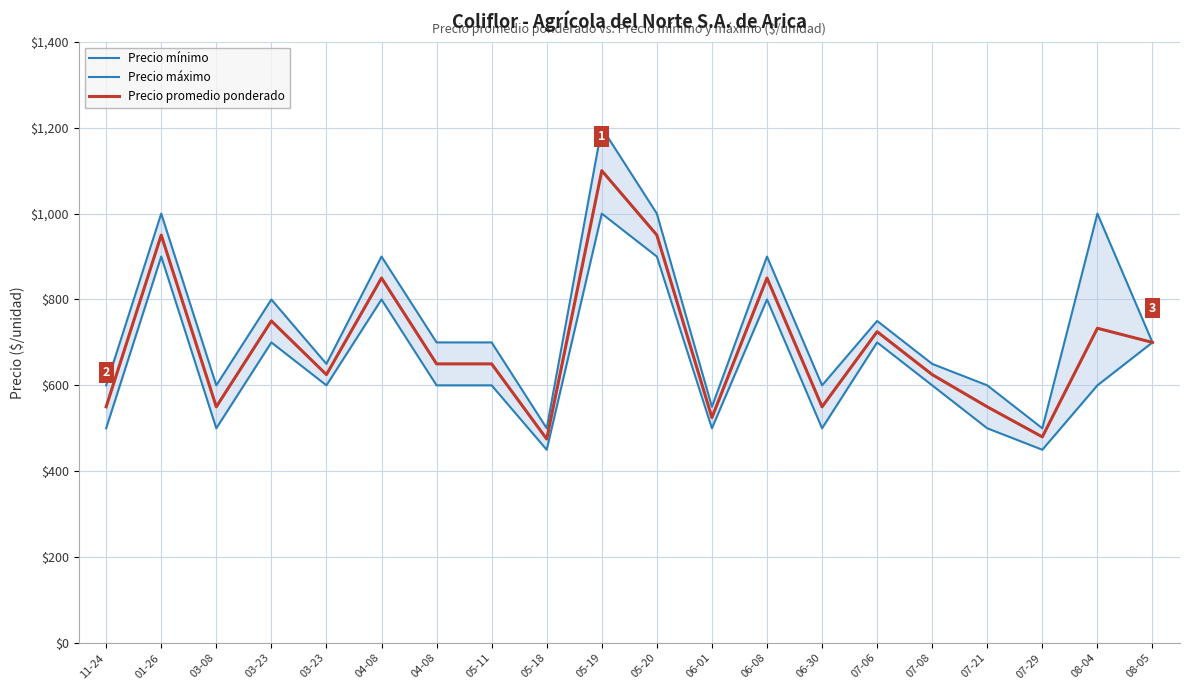

Reading right to left, what are all the values shown in this chart?

Precio mínimo: 700	600	450	500	600	700	500	800	500	900	1000	450	600	600	800	600	700	500	900	500
Precio máximo: 700	1000	500	600	650	750	600	900	550	1000	1200	500	700	700	900	650	800	600	1000	600
Precio promedio ponderado: 700	733	480	550	625	725	550	850	525	950	1100	475	650	650	850	625	750	550	950	550